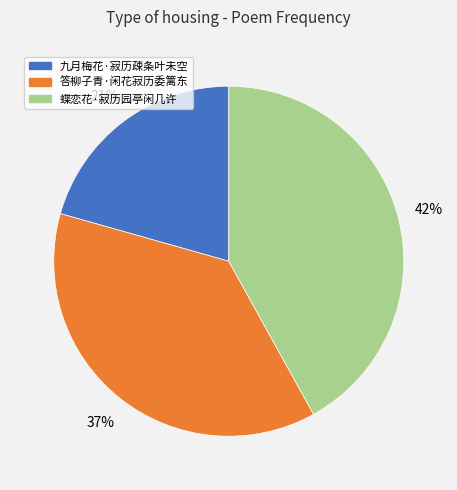

Is it true that 九月梅花·寂历疎条叶未空 is 21% of the pie?

True